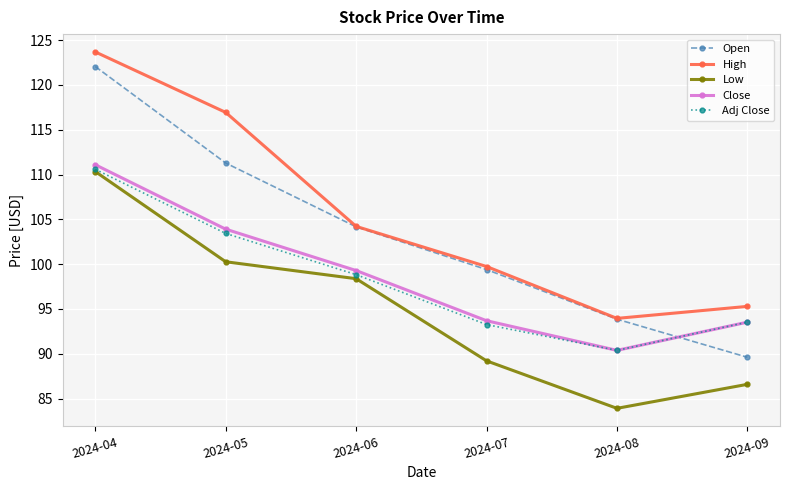

At which label is Open closest to 105?

2024-06